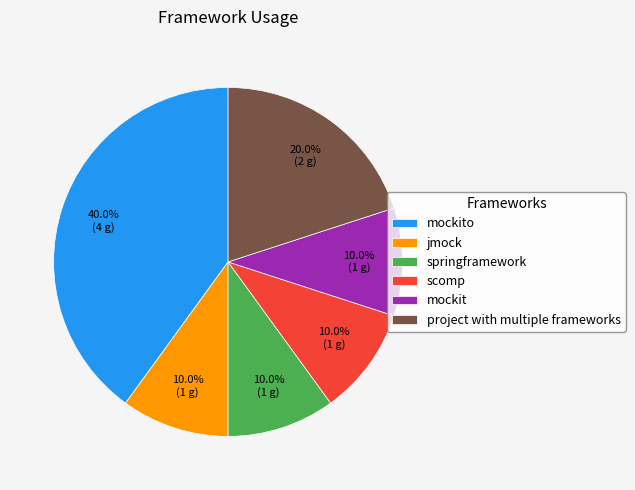

To the nearest percent, what portion does mockito represent?

40%